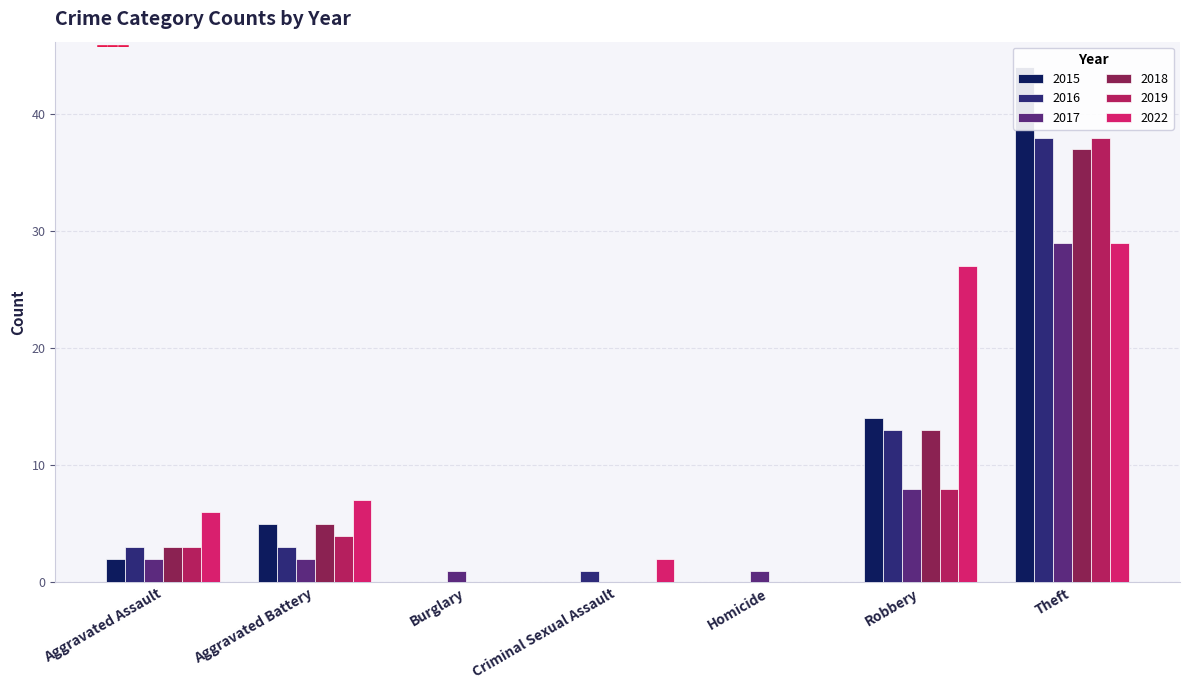

What is the difference between the second highest and second lowest values in the 2016 series?

13